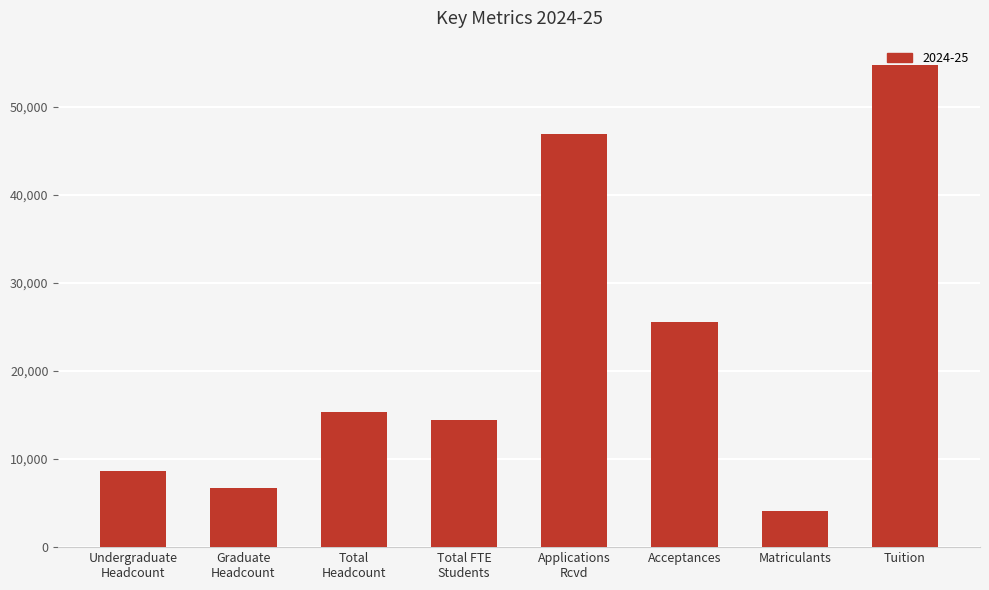

What is the average value?

22040